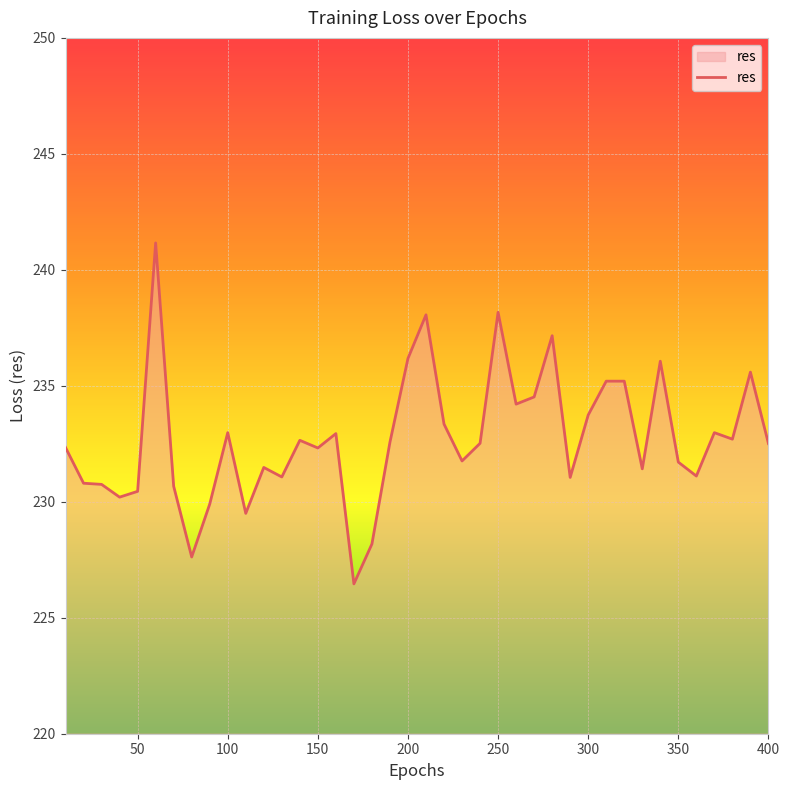

What is the maximum value shown in the chart?

241.2